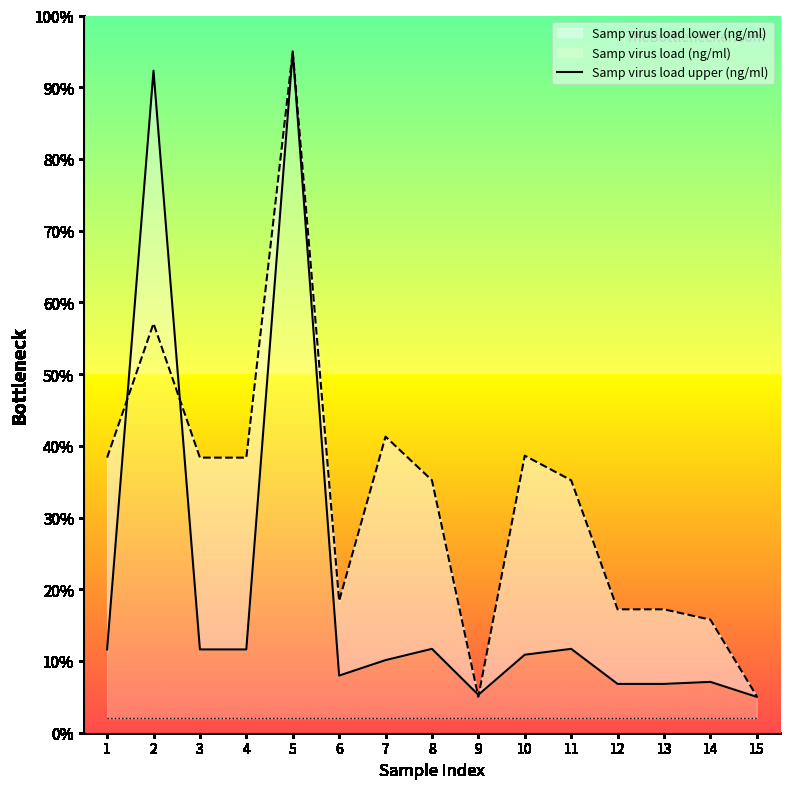

The value at 5 is 95.0. True or false?

True